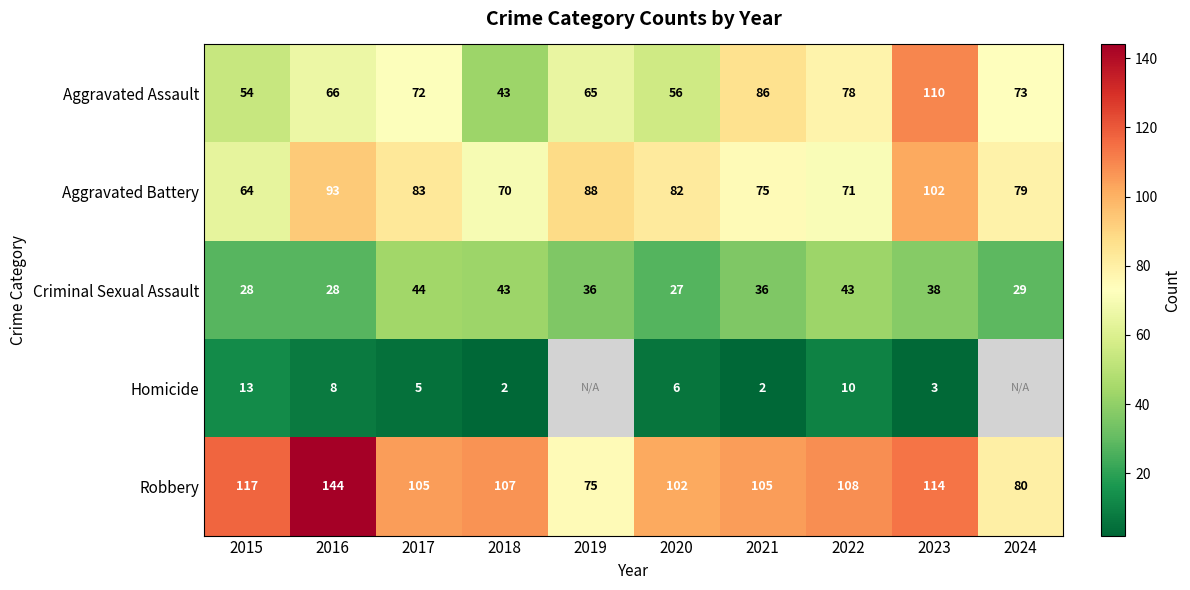

At which label is Aggravated Battery closest to 83?

2017